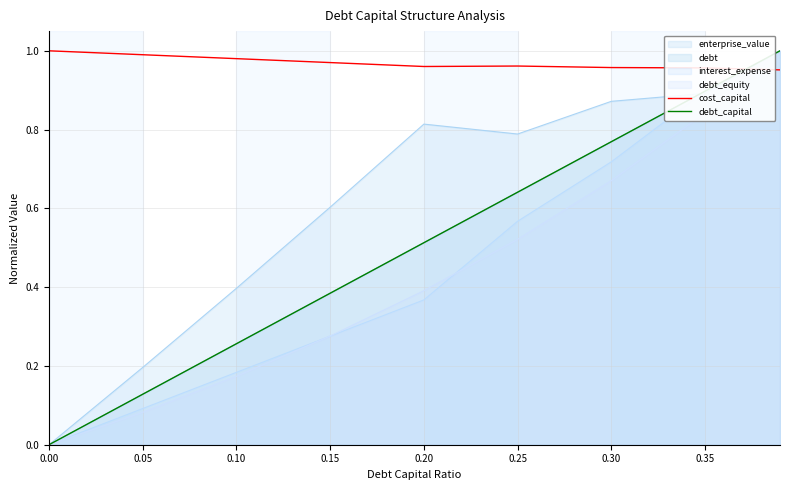

Is the value of cost_capital at 0.00 greater than the value of debt_capital at 0.20?

Yes